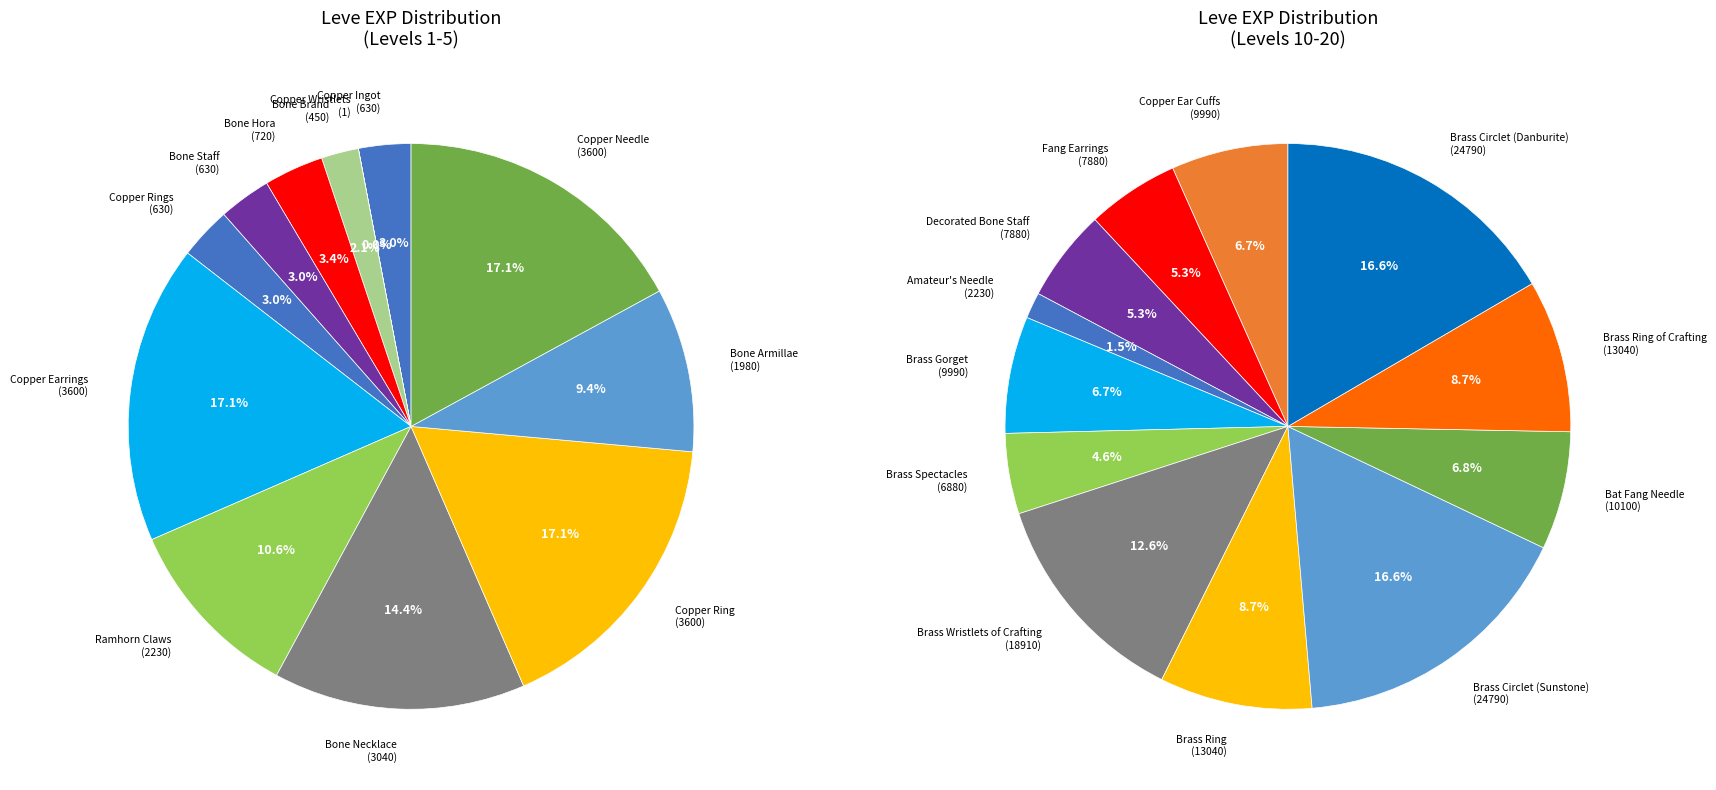

Between Fang Earrings and Copper Ear Cuffs, which is larger?

Copper Ear Cuffs